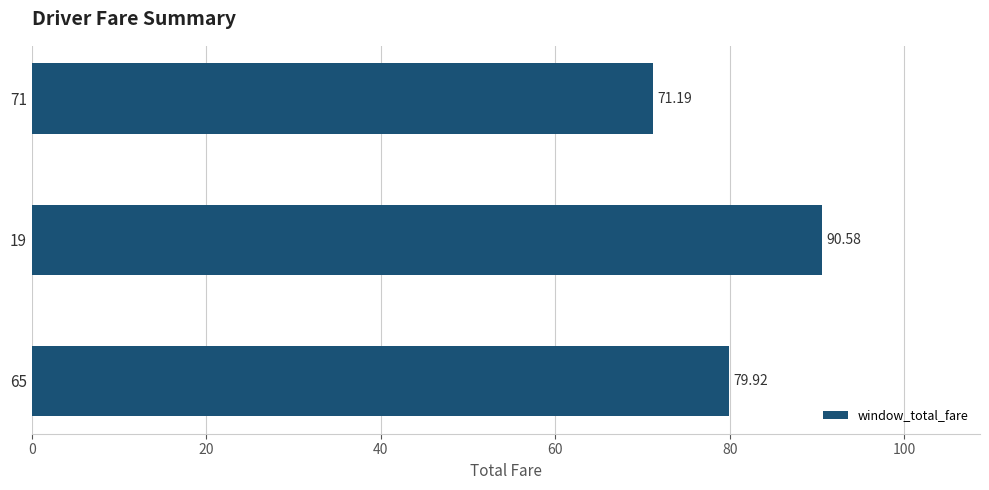

What is the difference between the values at 19 and 65?

10.7